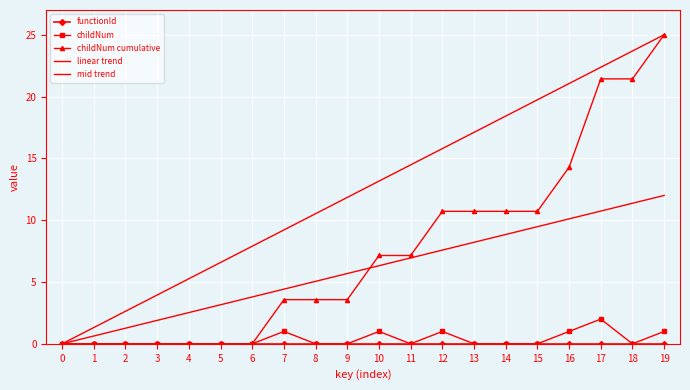

The linear trend series shows 8.9 at 15. True or false?

False